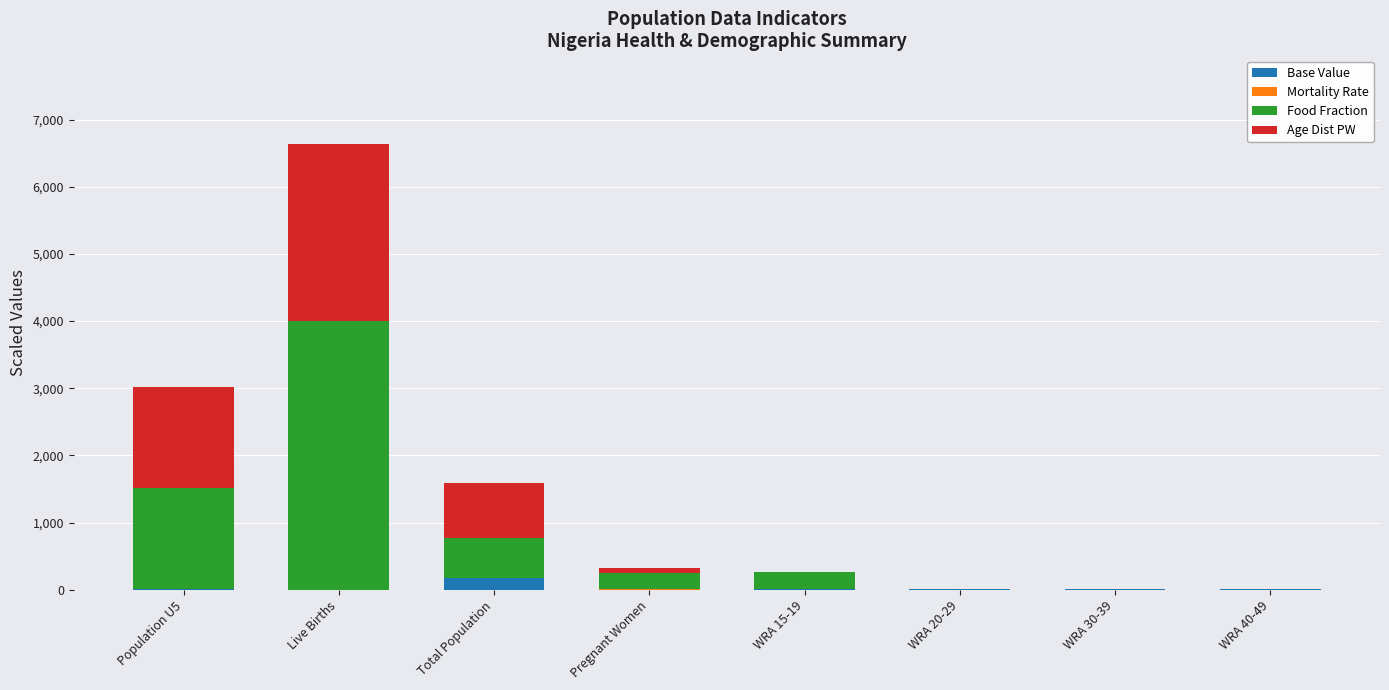

At which category is the sum across all series the highest?

Live Births